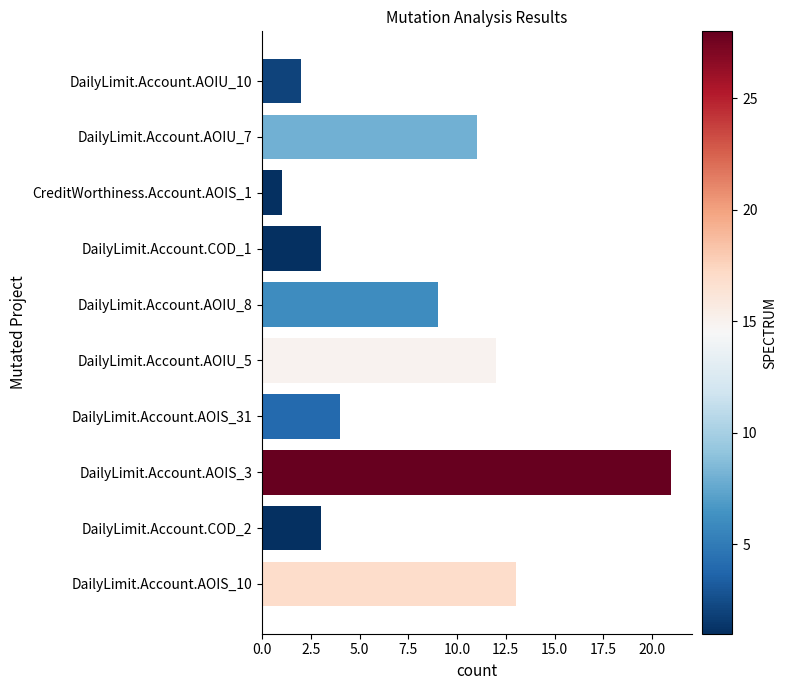

What is the label of the 3rd bar from the bottom?

DailyLimit.Account.AOIS_3